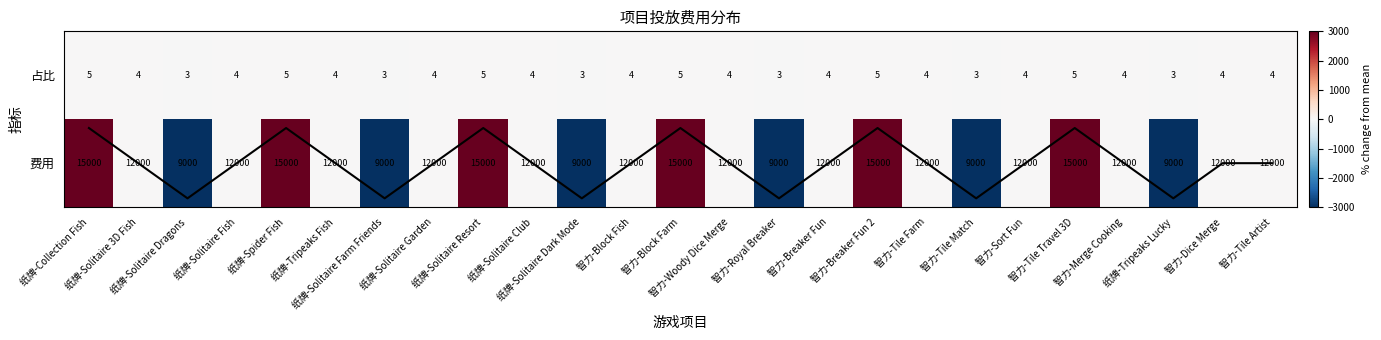

What is the difference between the maximum and minimum values in the 费用趋势 series?

0.8